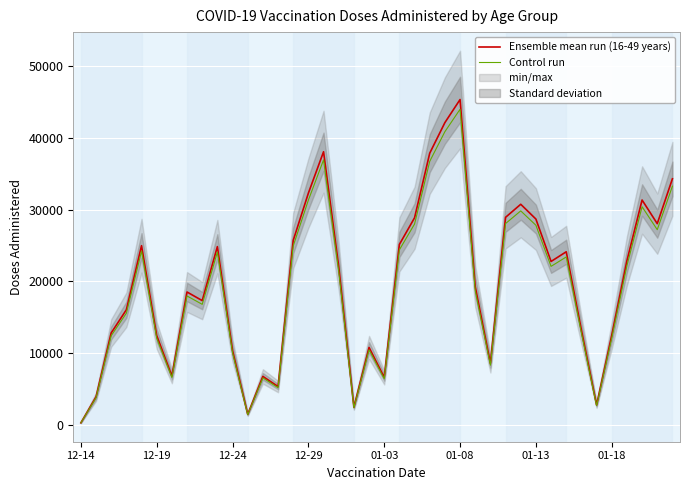

Which category has the highest value in the Control run series?

01-08